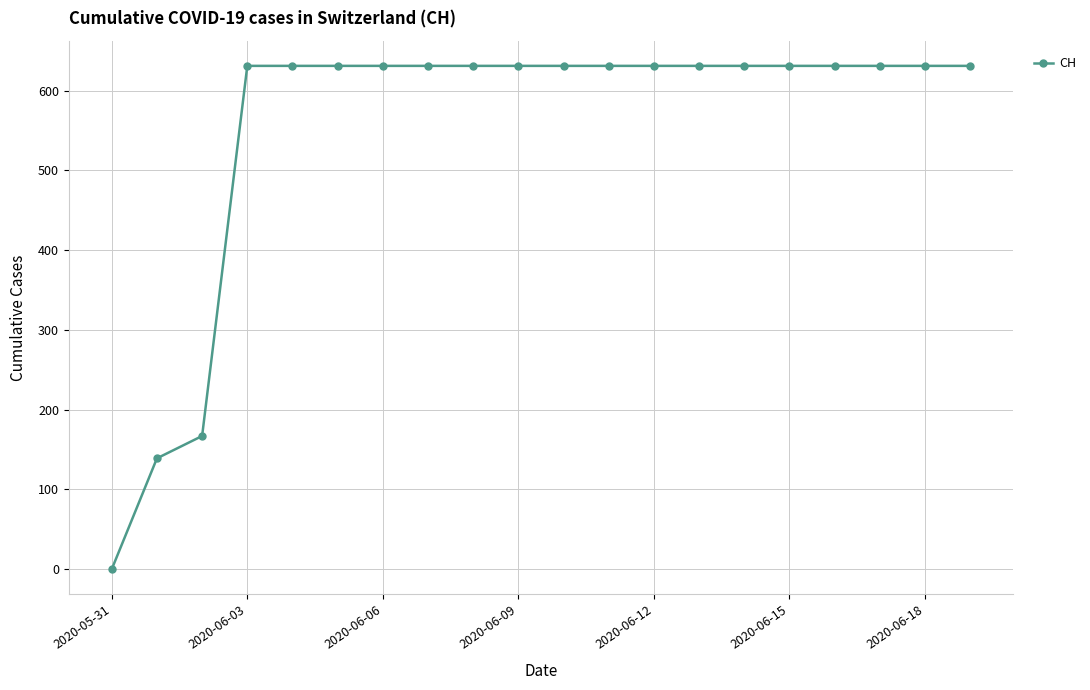

What is the value of the 20th point from the left?

631